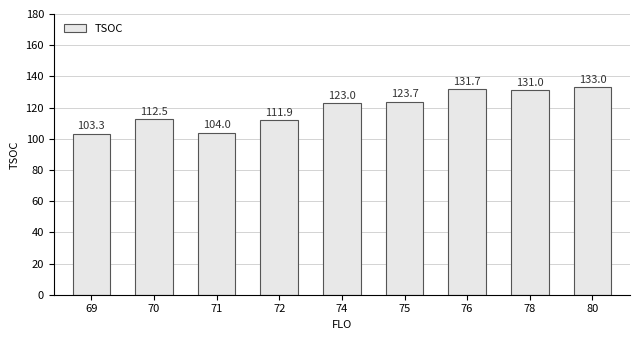

Where is the data nearest to the value 118?

74